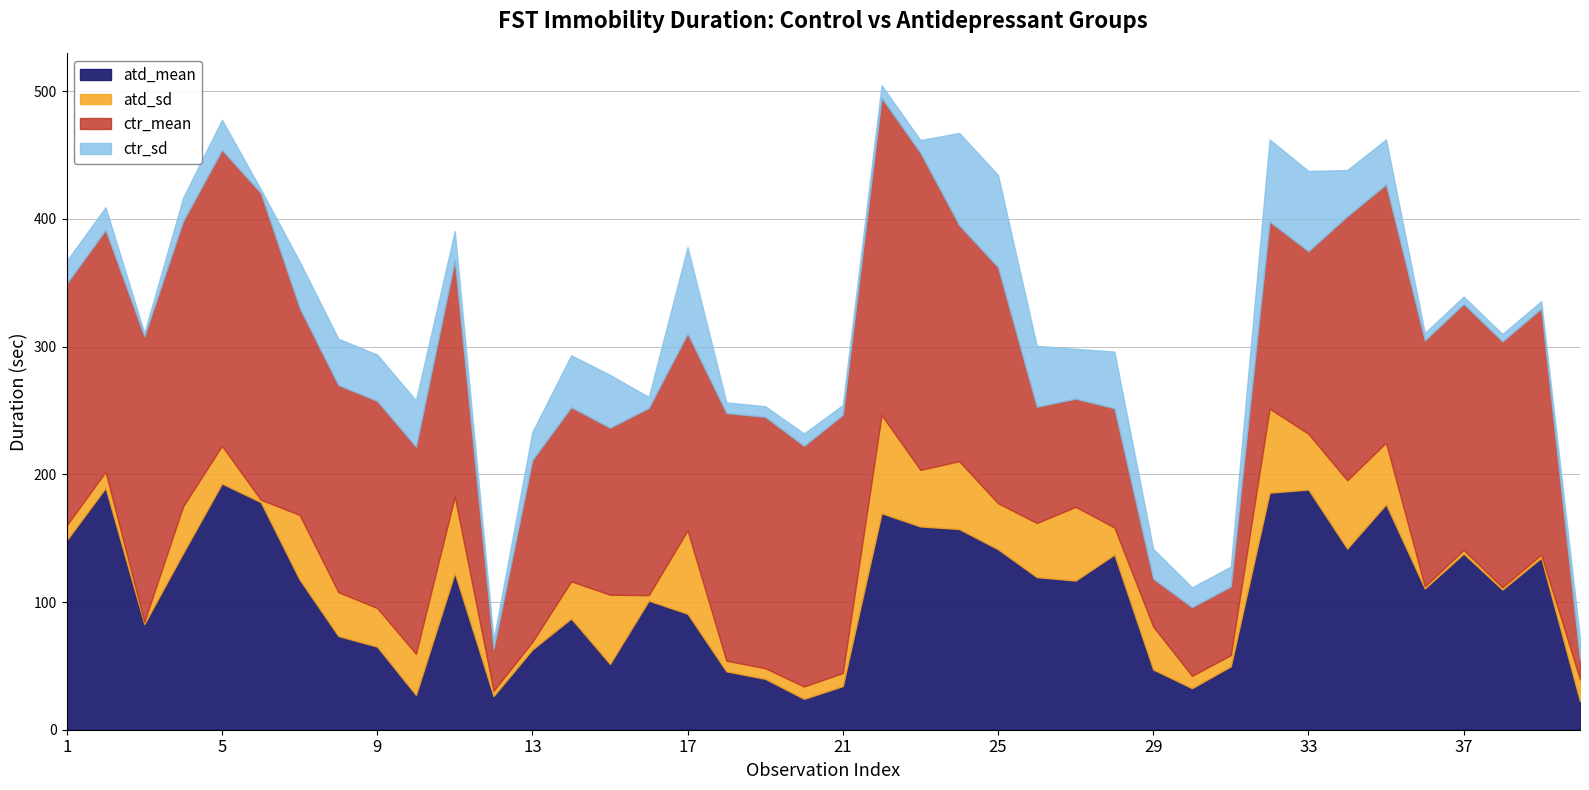

How many categories are shown in the chart?

40